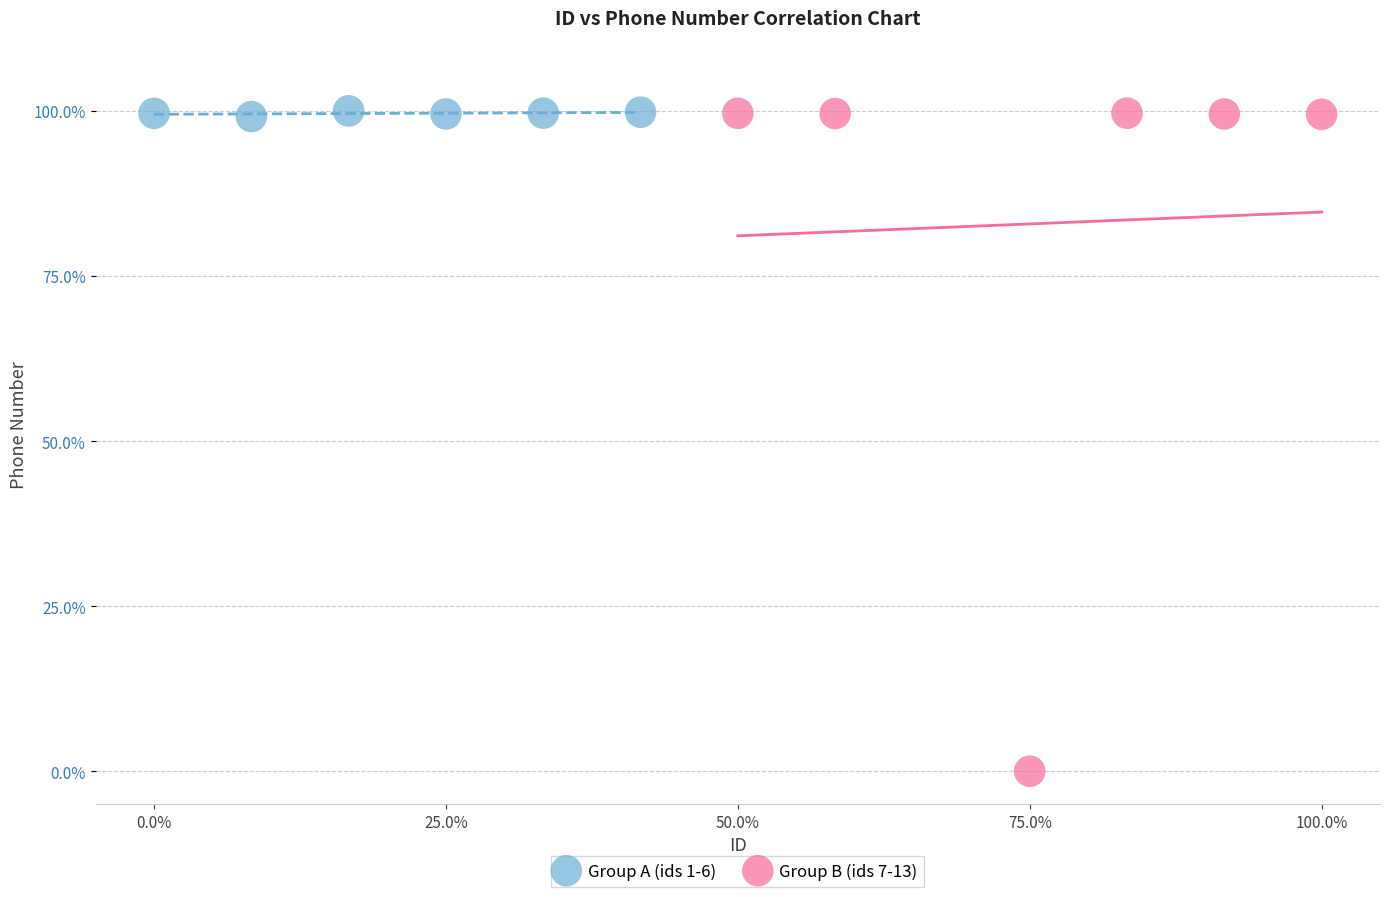

Which series contains the lowest Y value?

Group B (ids 7-13)